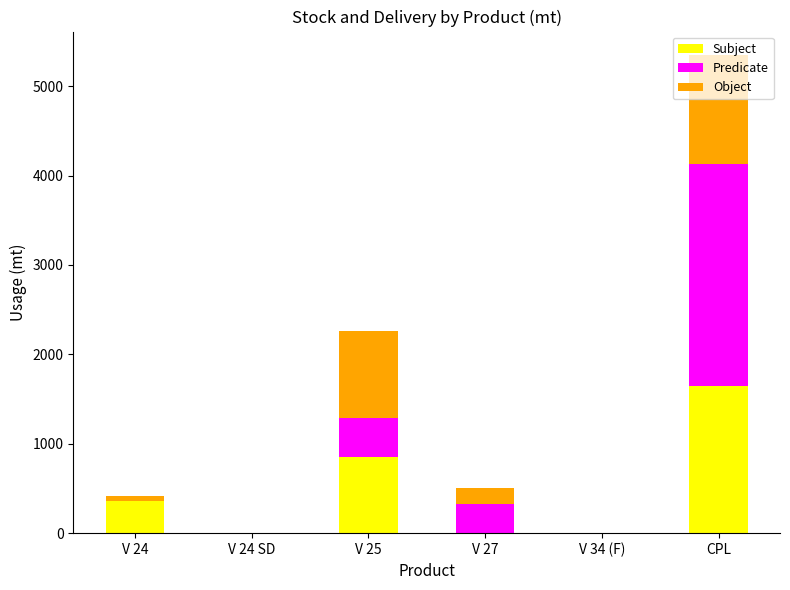

The value of Subject at V 27 is -1058.8. True or false?

False